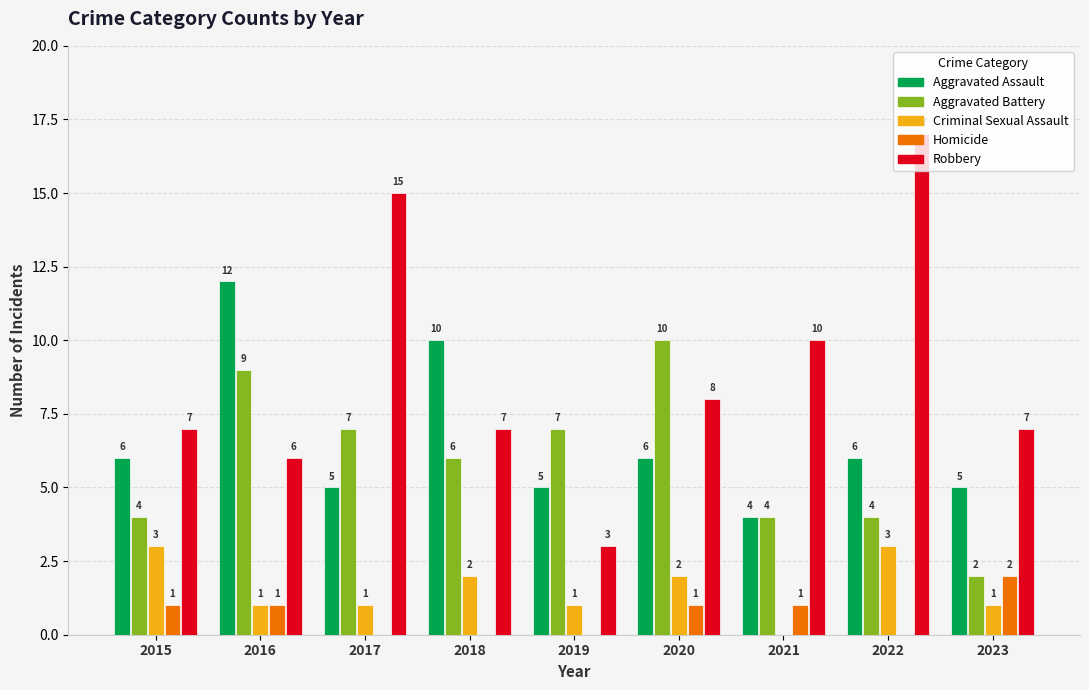

At which label does Aggravated Battery first exceed 6?

2016